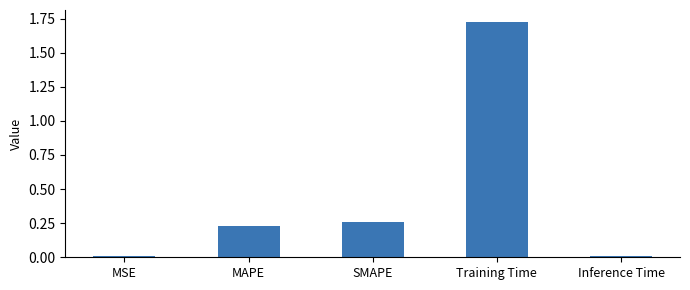

What position from the right is Training Time?

2